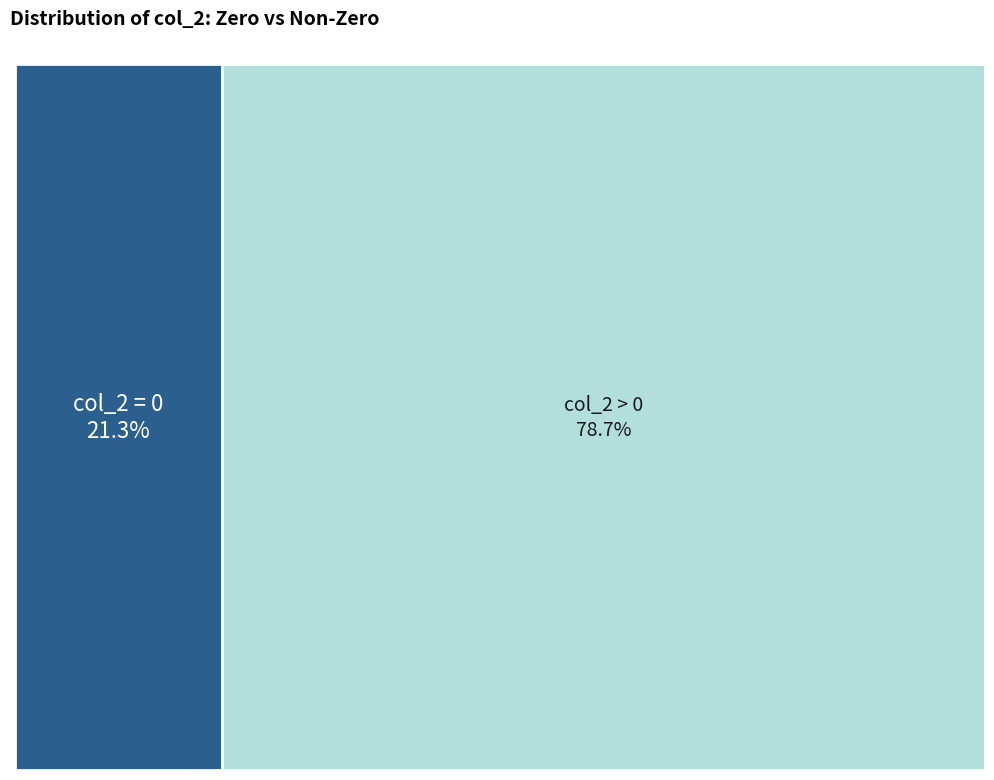

True or false: 1 accounts for 11% of the total.

False